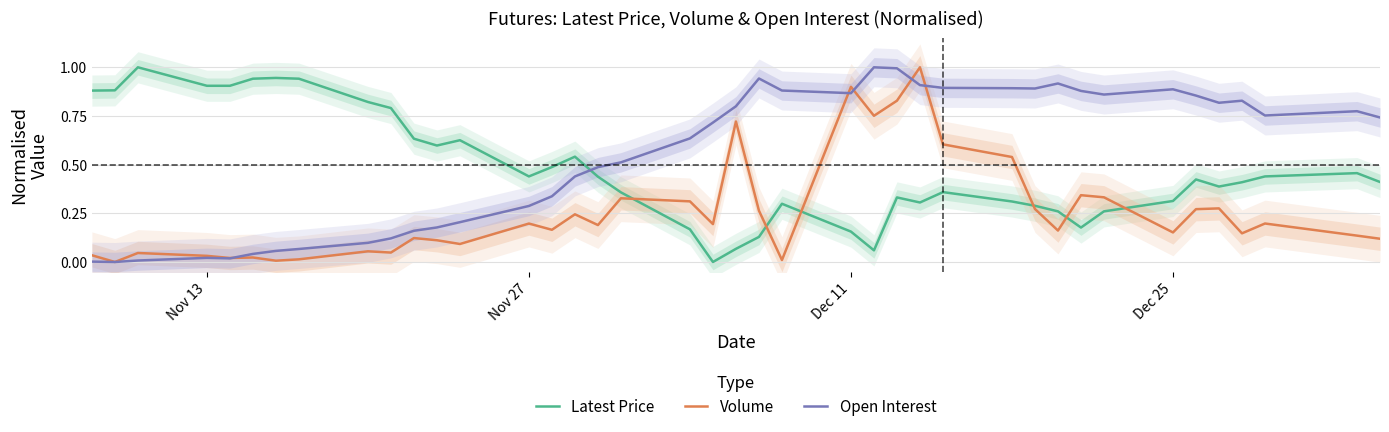

Which series has the largest total across all categories?

Open Interest